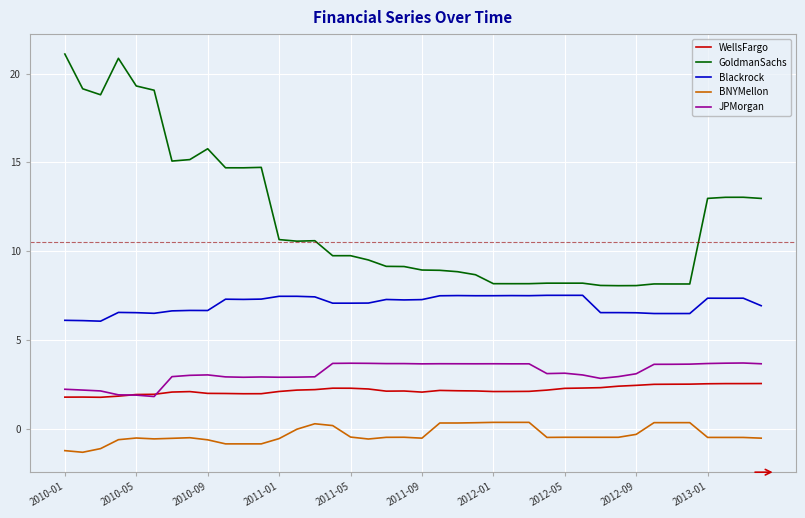

Which series has the largest total across all categories?

GoldmanSachs